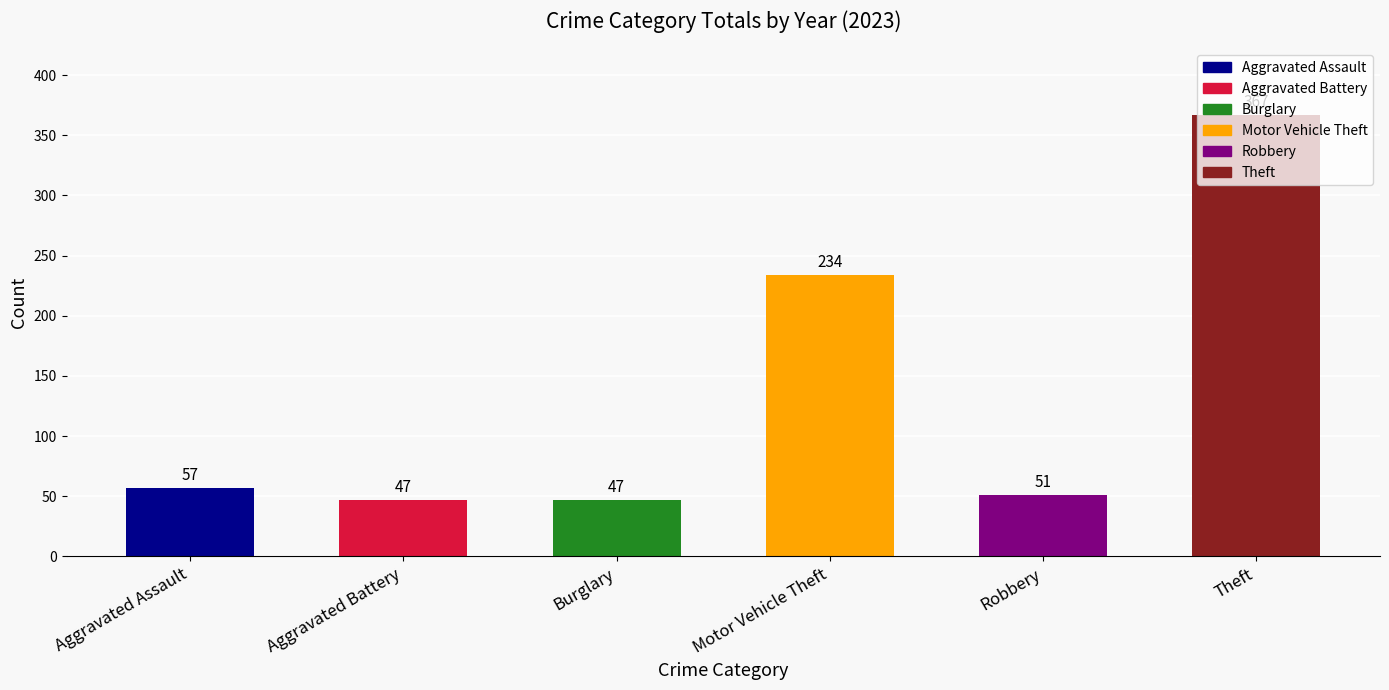

What are all the series names shown in the legend?

Aggravated Assault, Aggravated Battery, Burglary, Motor Vehicle Theft, Robbery, Theft